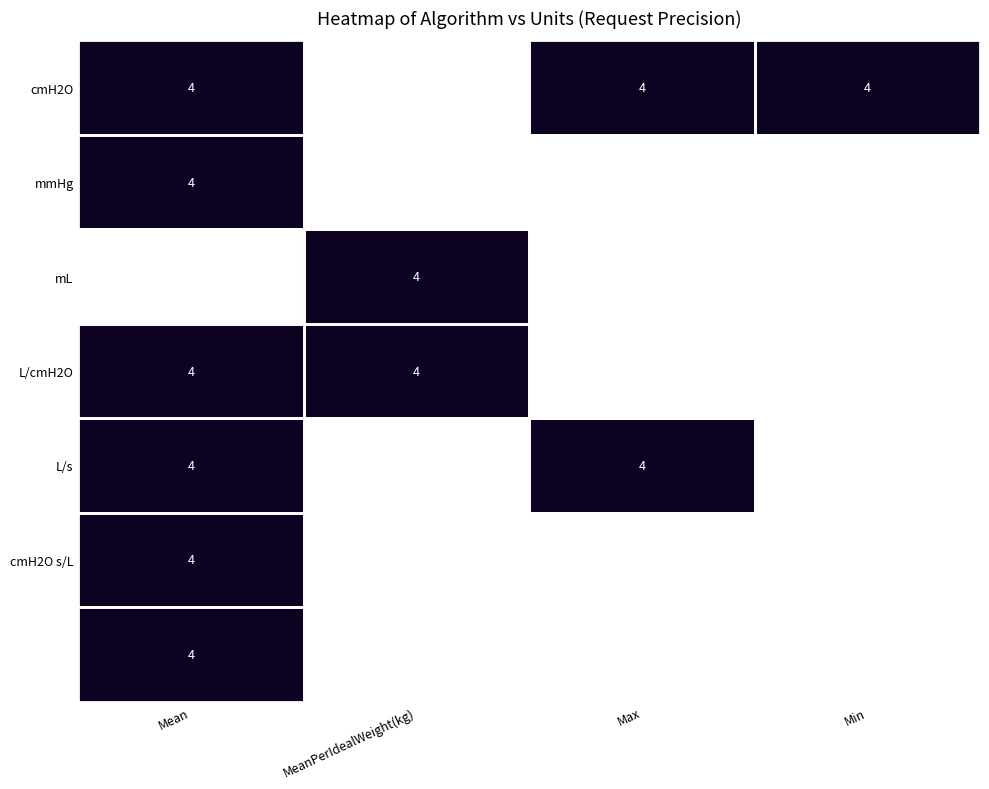

Is it true that Max equals 4 at cmH2O?

True